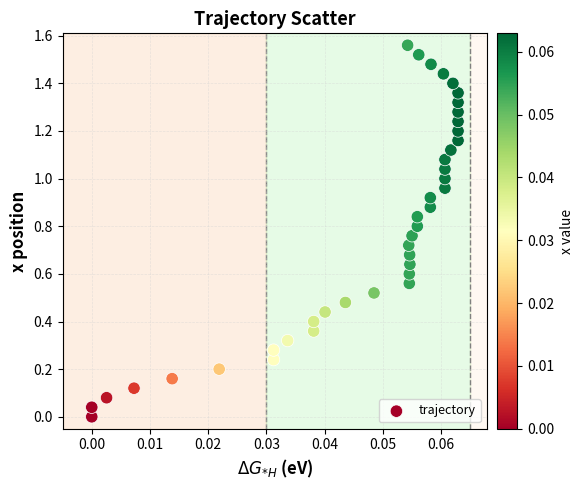

How many data points are displayed?

40